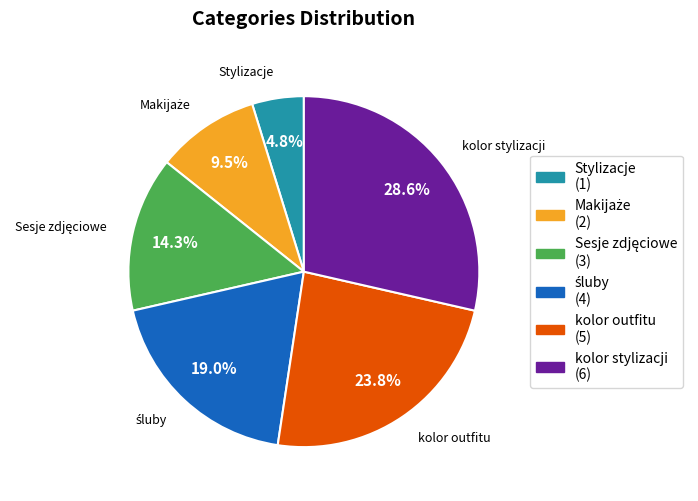

To the nearest percent, what percentage of the pie is kolor outfitu?

24%